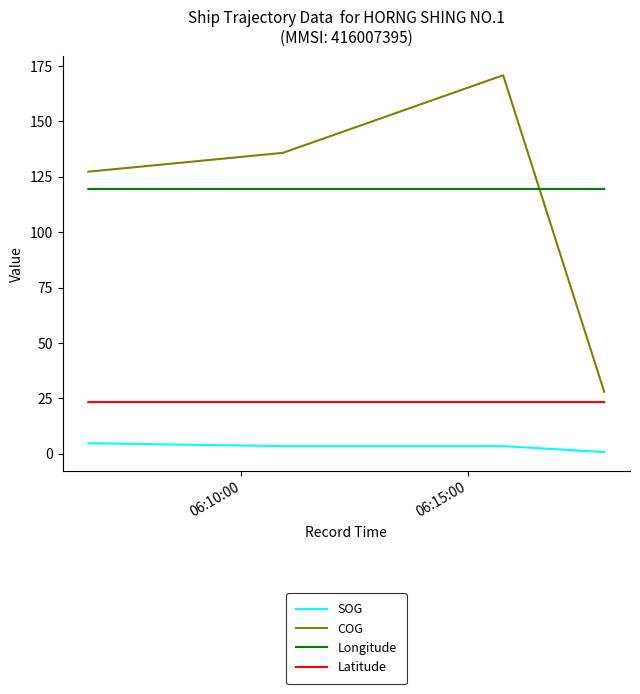

What is the highest value of the SOG series?

4.8